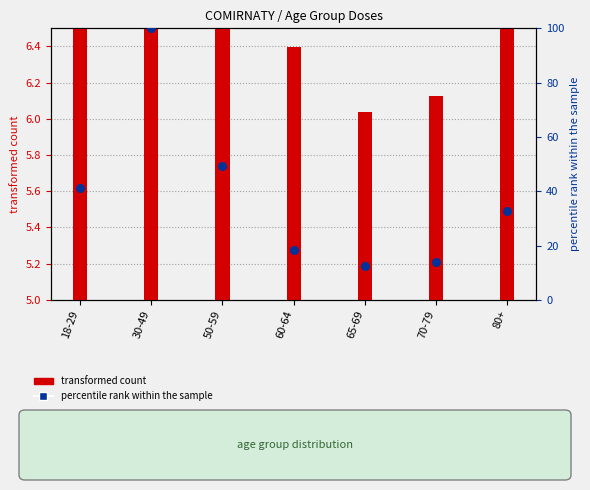

Which series reaches the minimum Y coordinate?

transformed count